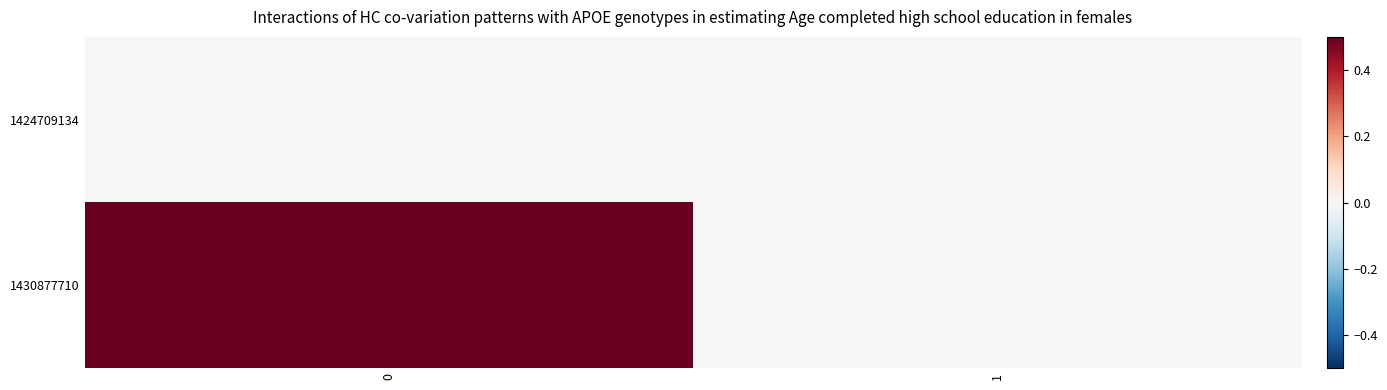

At 0, list the series in order from smallest to largest.

1424709134, 1430877710